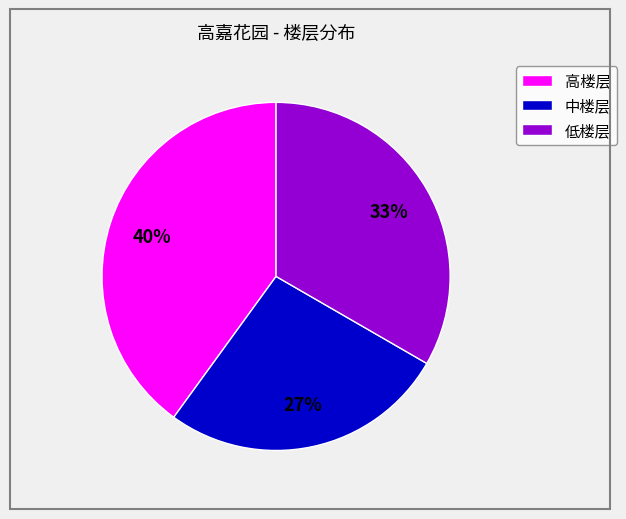

Do 低楼层 and 中楼层 together represent more than half of the pie?

Yes